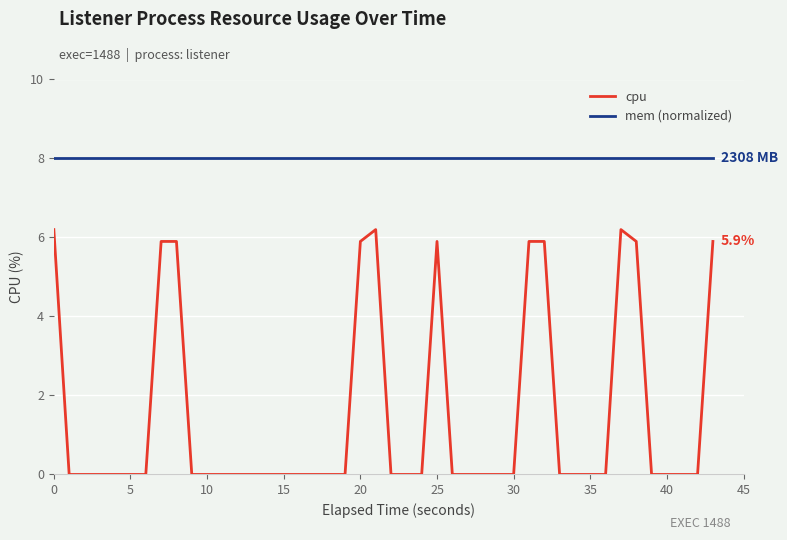

How many lines are shown in the chart?

2